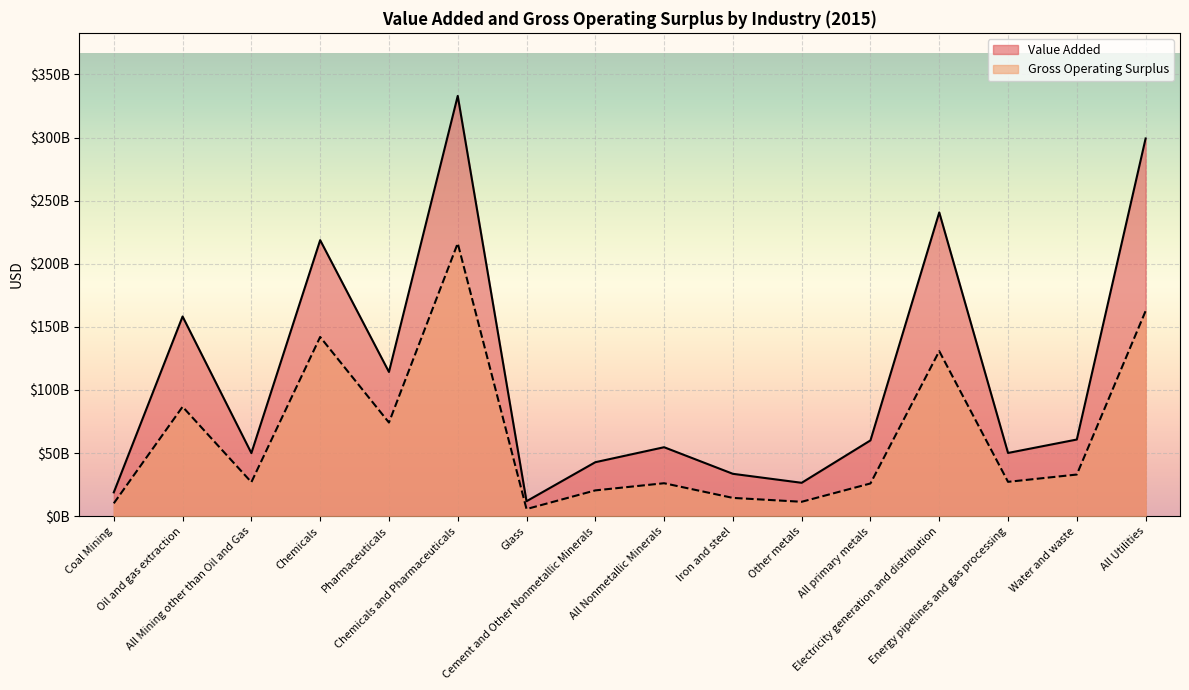

Which category has the highest value across all series?

Chemicals and Pharmaceuticals